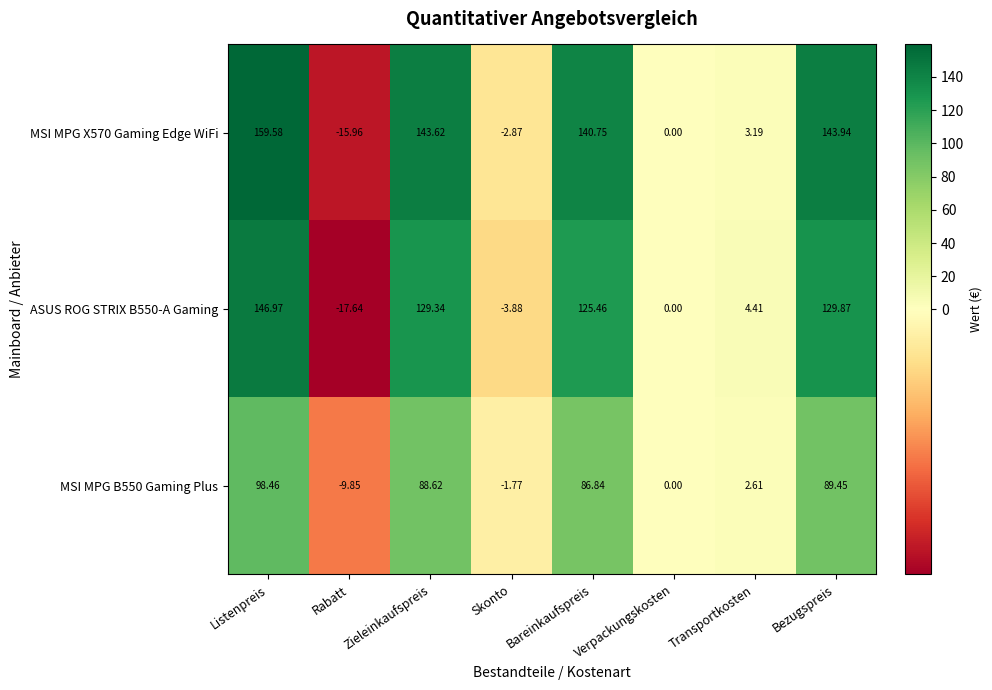

What is the smallest value displayed?

-17.6